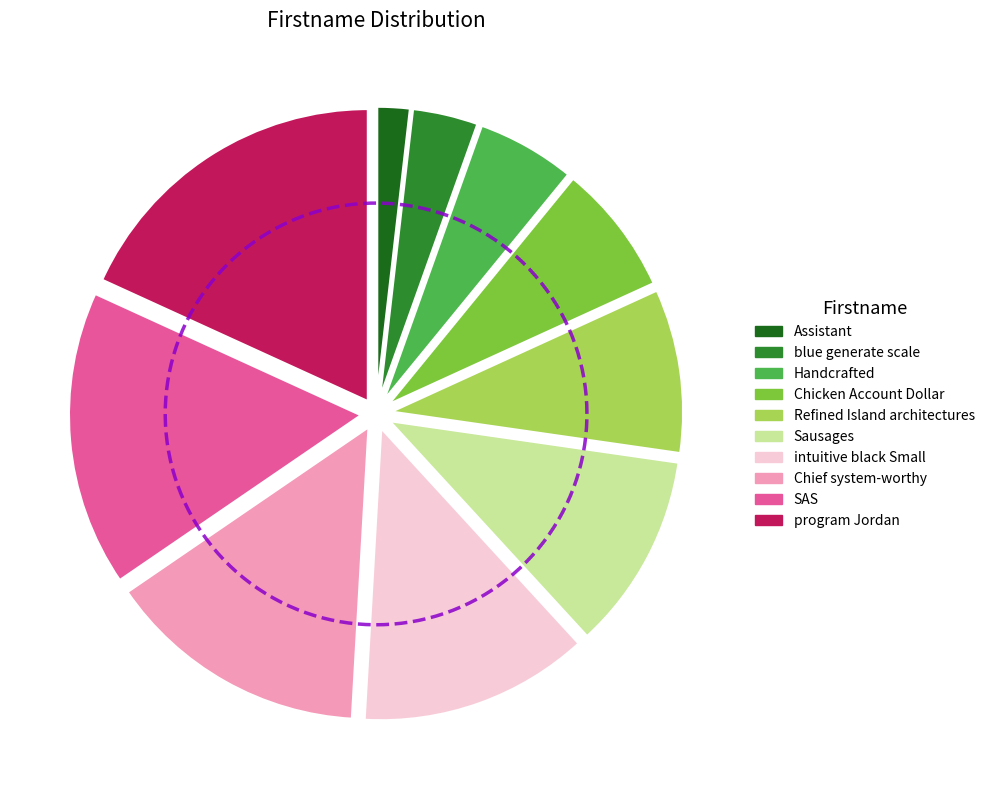

Rank the categories by value from highest to lowest.

program Jordan, SAS, Chief system-worthy, intuitive black Small, Sausages, Refined Island architectures, Chicken Account Dollar, Handcrafted, blue generate scale, Assistant